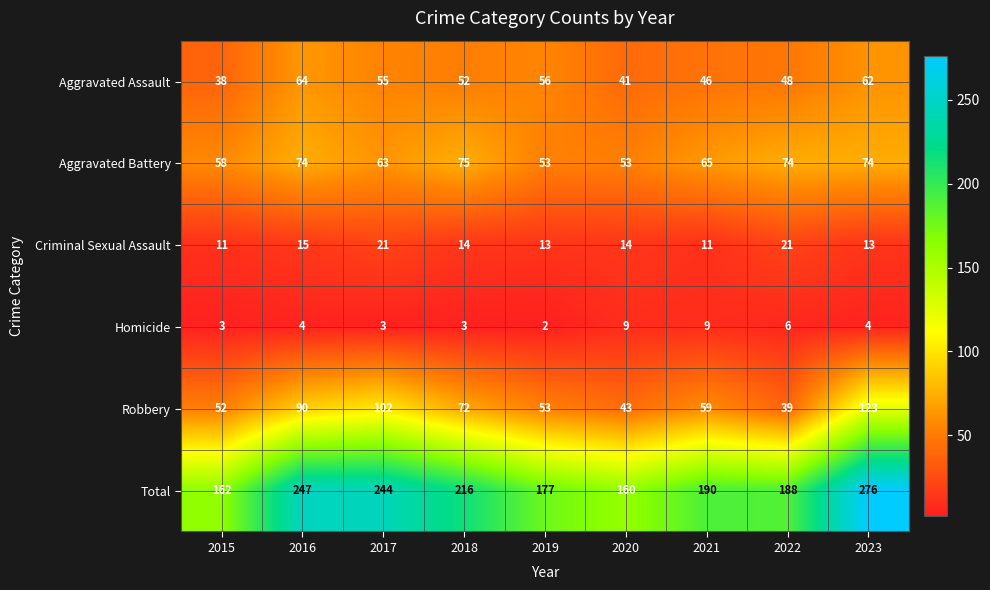

Which category has the lowest value in the Robbery series?

2022